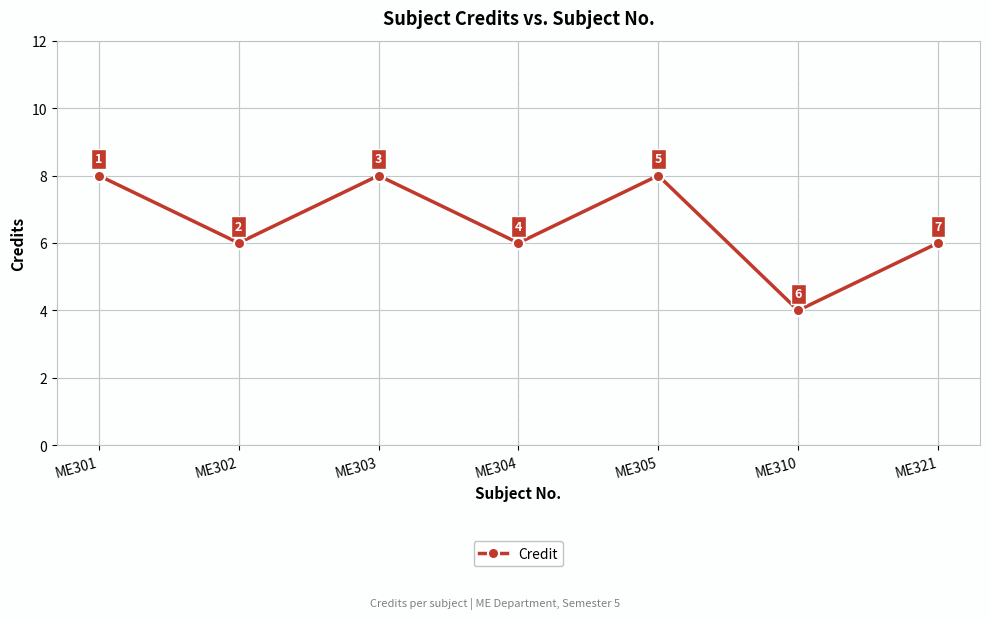

How many lines are shown in the chart?

1